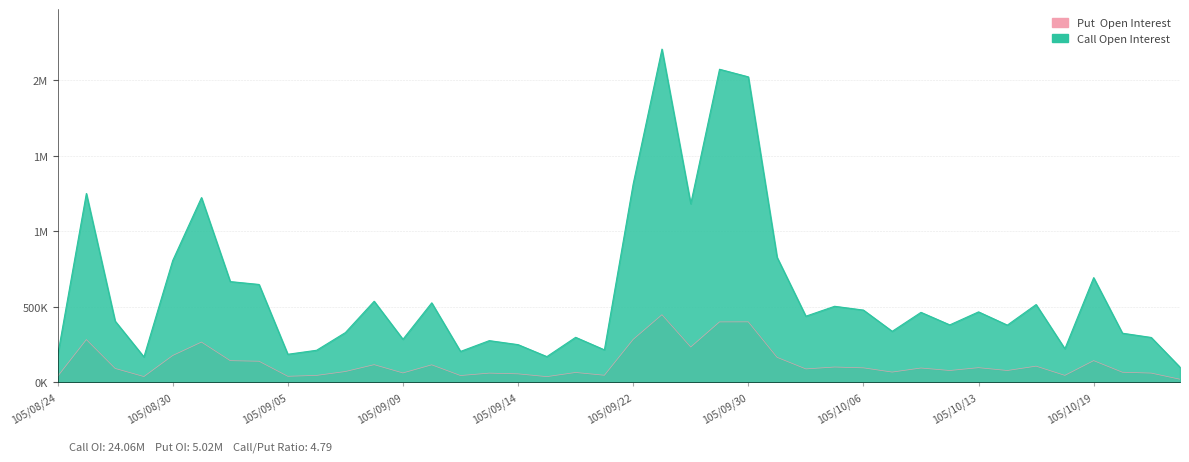

Which series changed the most between 105/09/26 and 105/10/24?

Call Open Interest